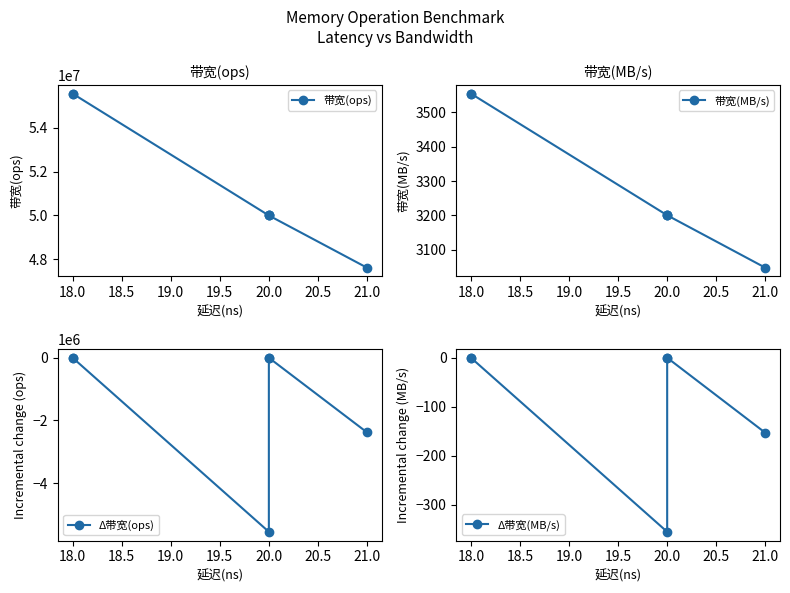

How many negative values does the Δ带宽(ops) series have?

2